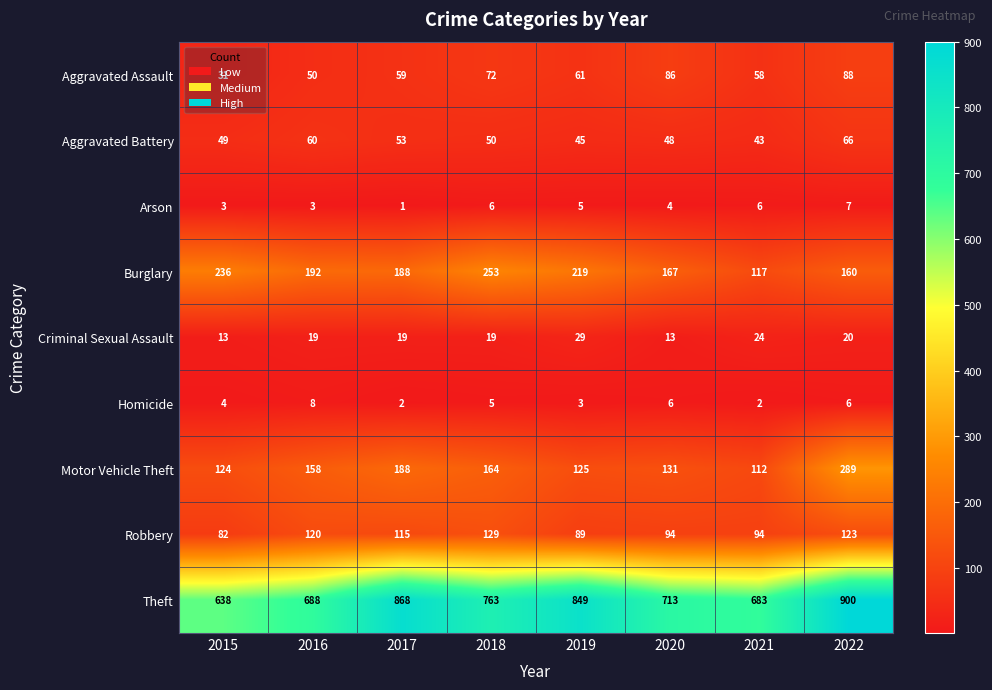

Rank the series at 2016 from lowest to highest value.

Arson, Homicide, Criminal Sexual Assault, Aggravated Assault, Aggravated Battery, Robbery, Motor Vehicle Theft, Burglary, Theft